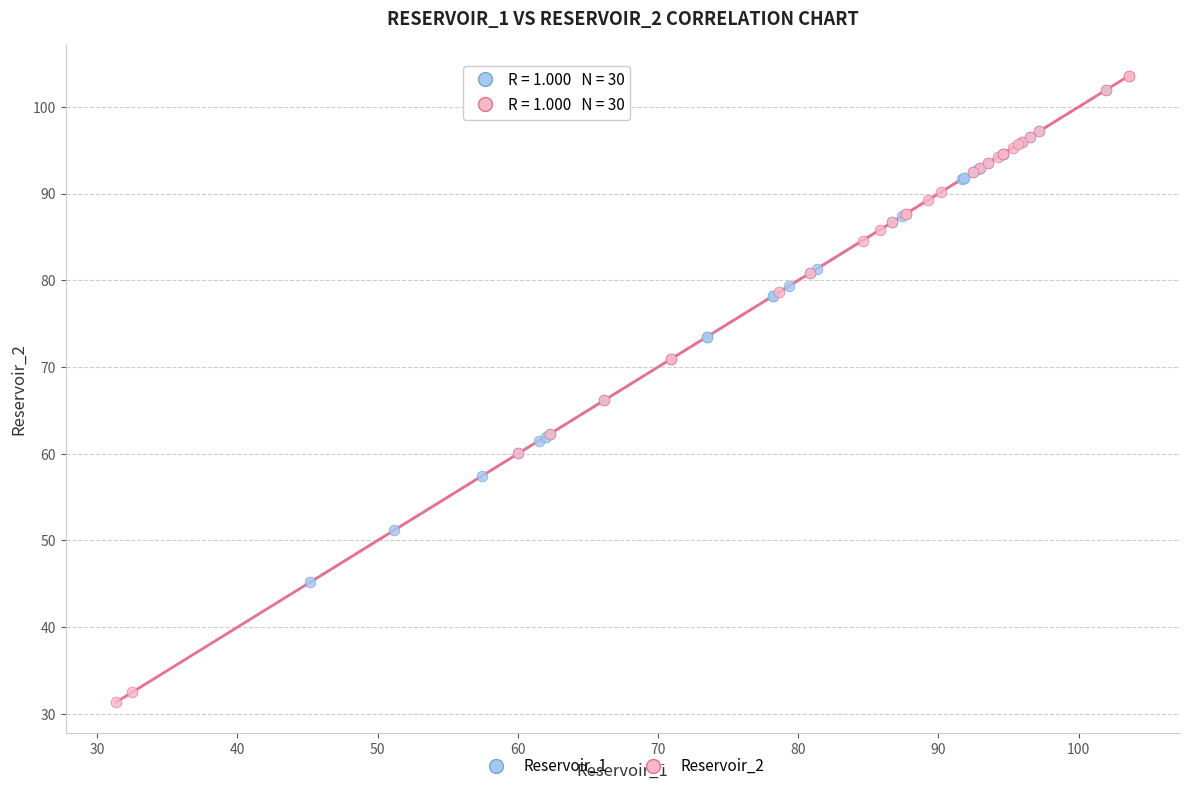

Which series reaches the minimum Y coordinate?

Reservoir_2